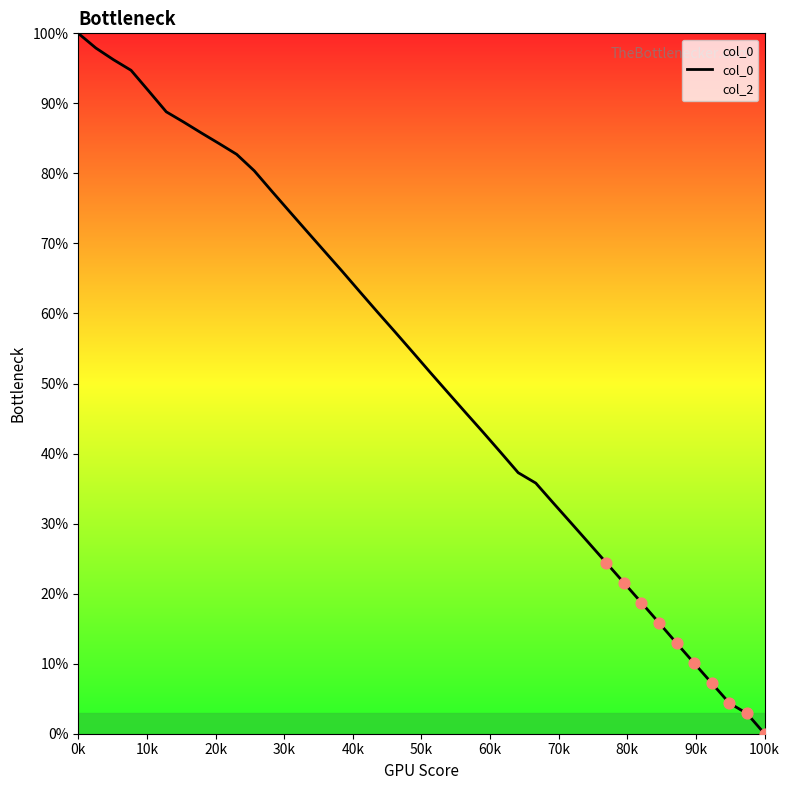

True or false: col_0 has a value of 0.0 at 100k.

True